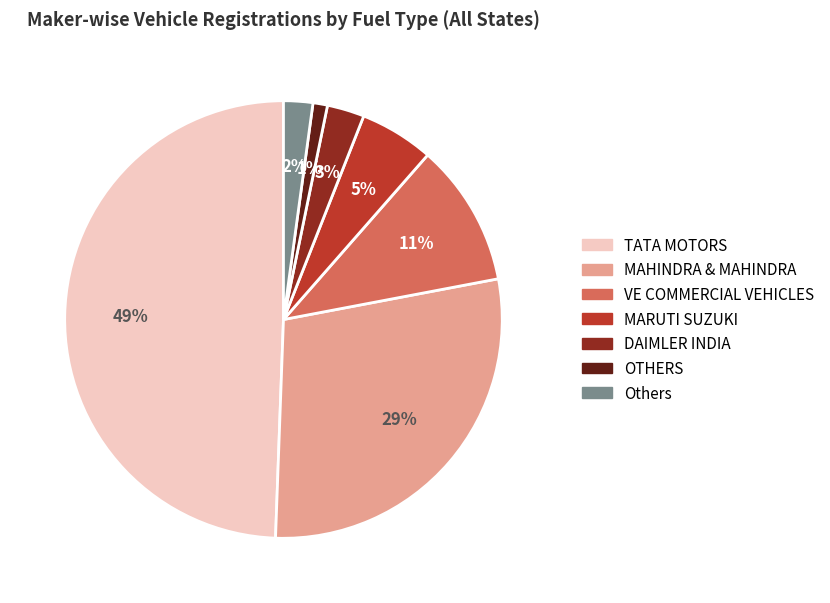

To the nearest percent, what is the difference between the largest and smallest slice percentages?

48%